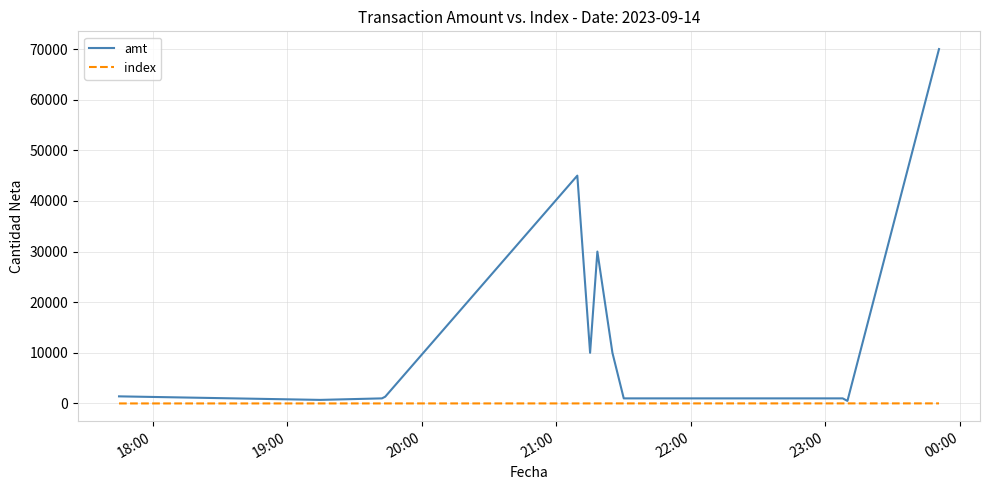

Which series has the largest total across all categories?

amt